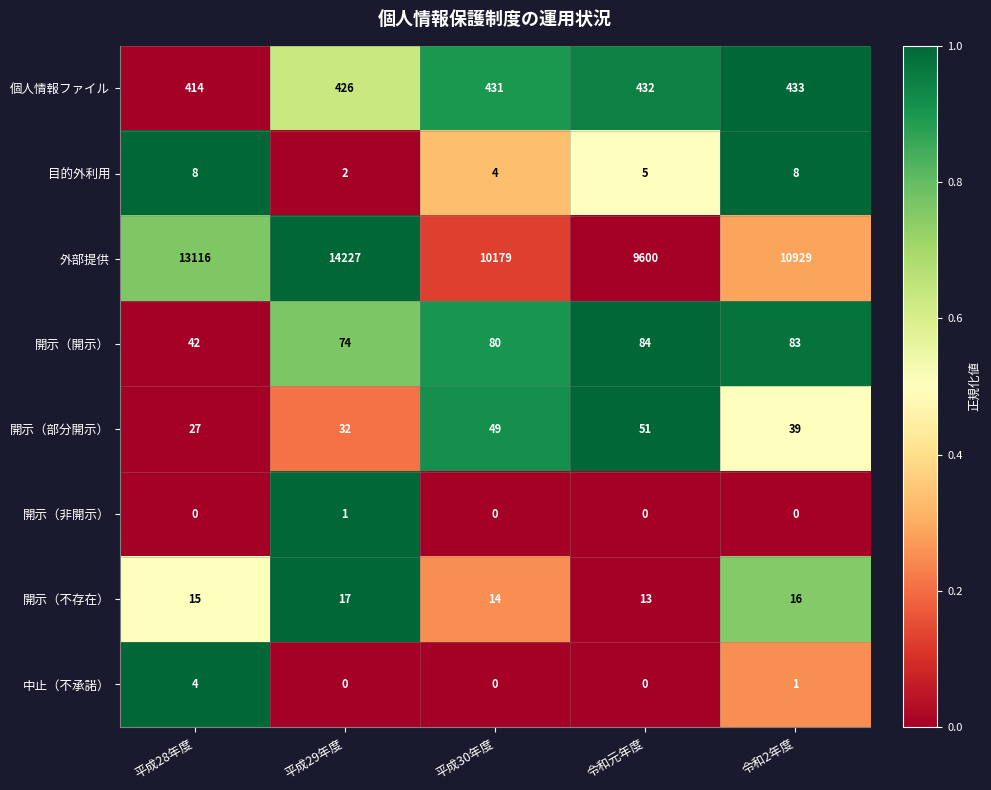

Count the number of categories in the chart.

5